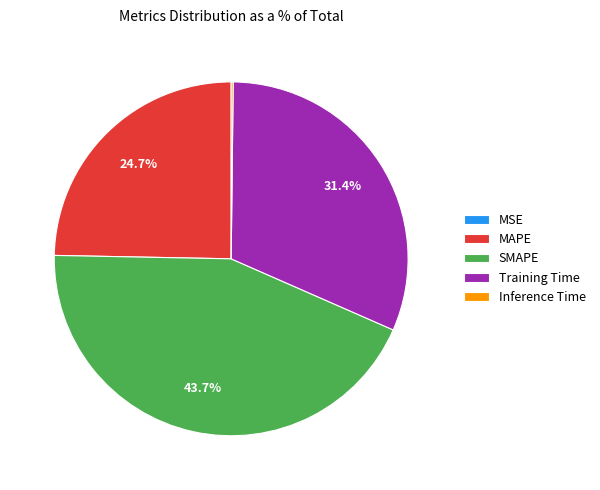

Which category has the biggest portion of the pie?

SMAPE